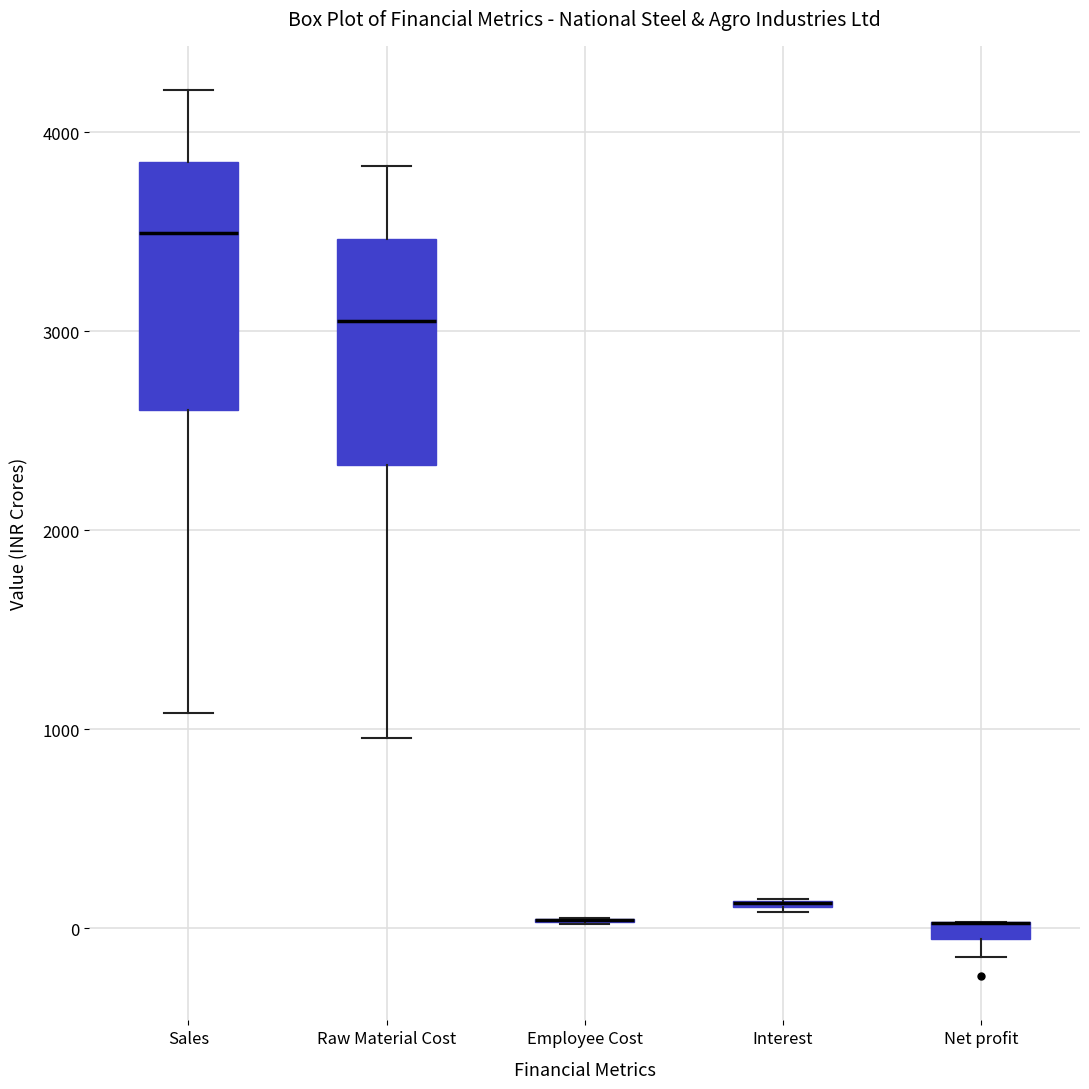

Where is the lower edge of the box for Sales on the y-axis? The values are not printed on the chart, so give them approximately, as read against the axis.

2600